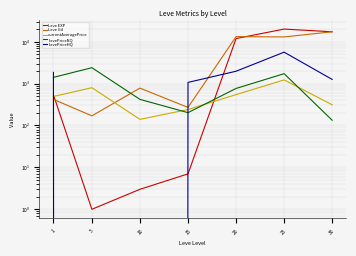

The value of Leve EXP at 15 is 2.5. True or false?

False